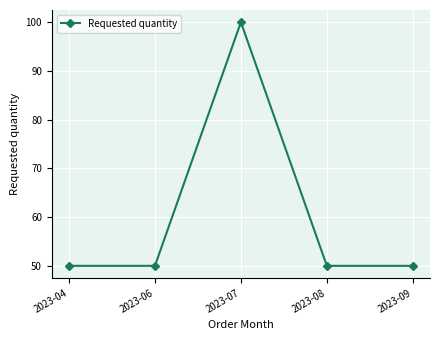

Is this an area chart (filled region under the line)?

No